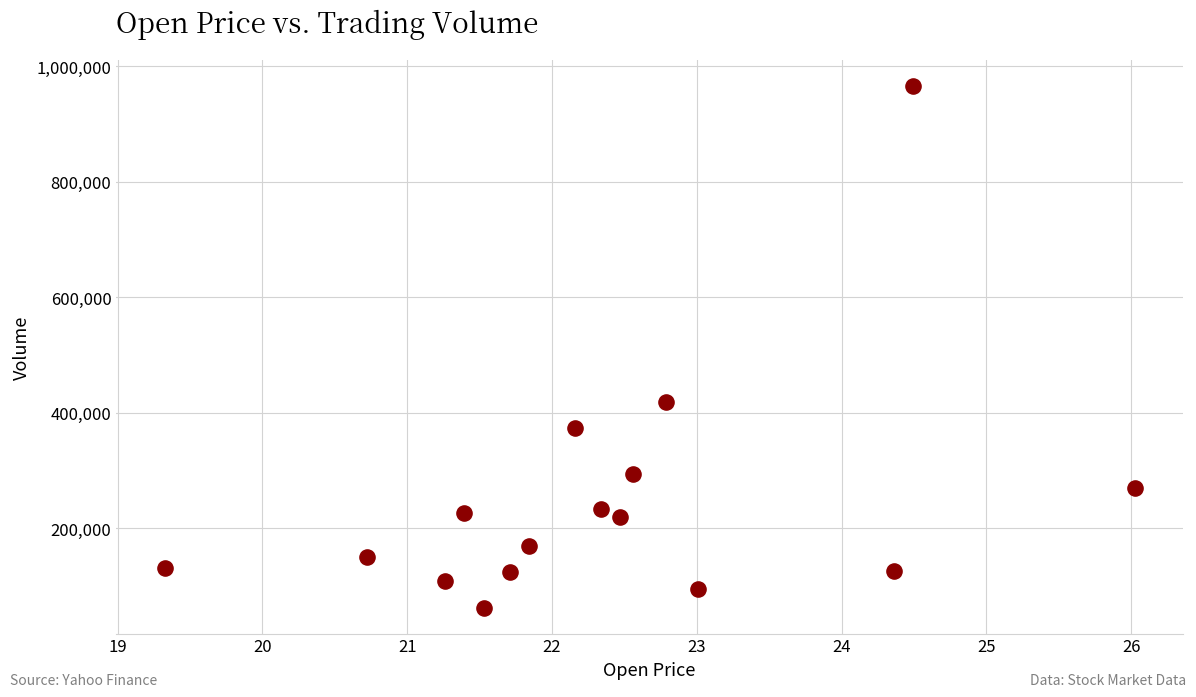

What Y value in the scatter plot is closest to 514534?

418998